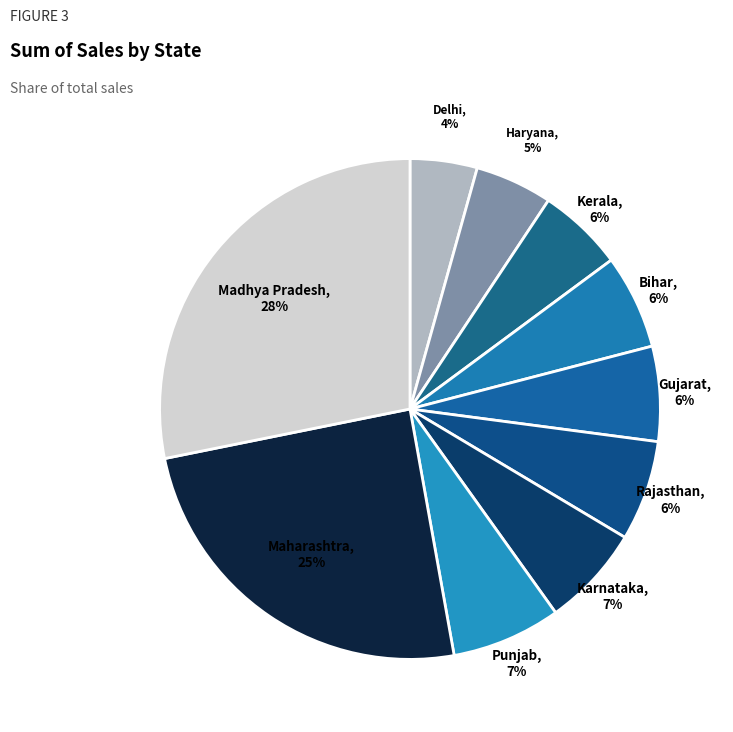

The Gujarat slice represents 1% of the pie. True or false?

False